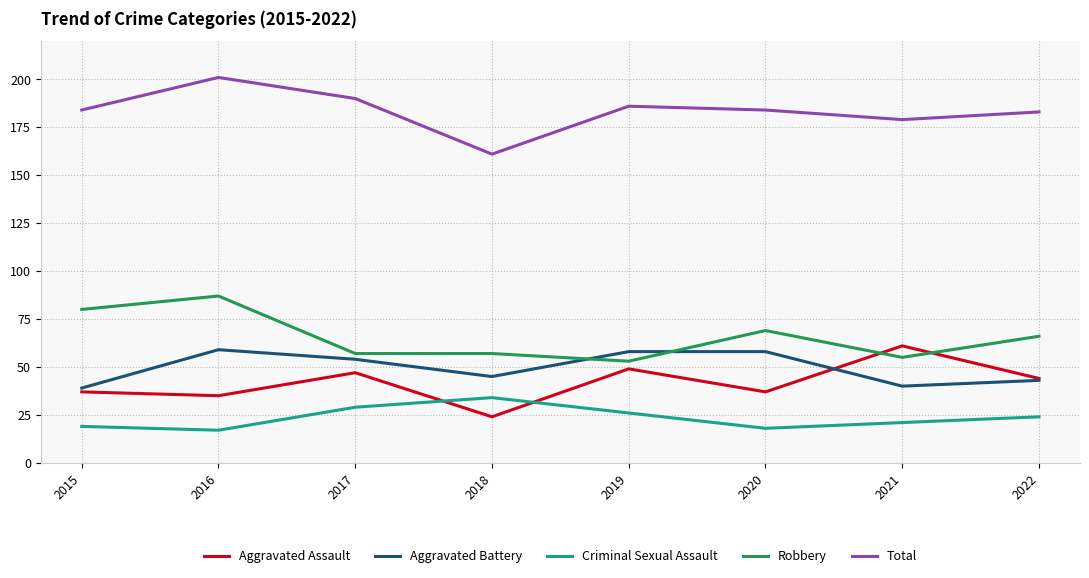

What is the total value across all series at 2018?

321